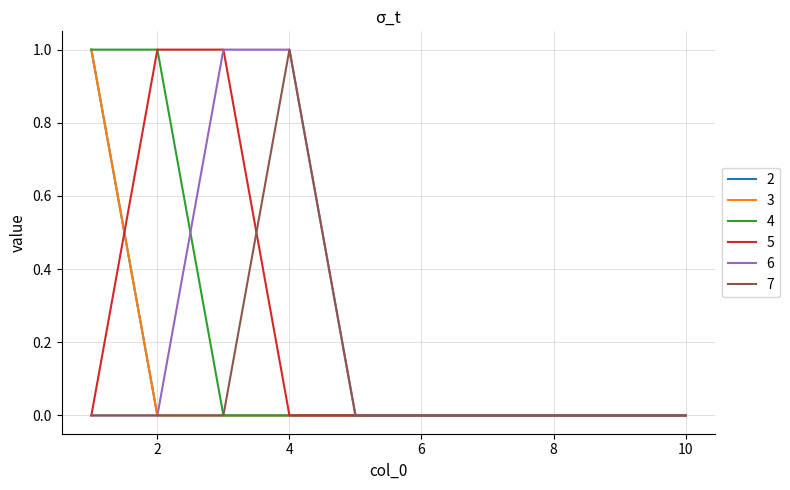

True or false: 4 and 2 cross at least once.

False